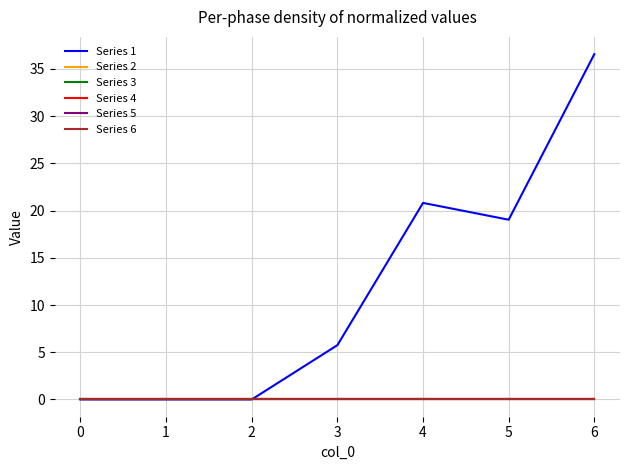

Is this an area chart (filled region under the line)?

No